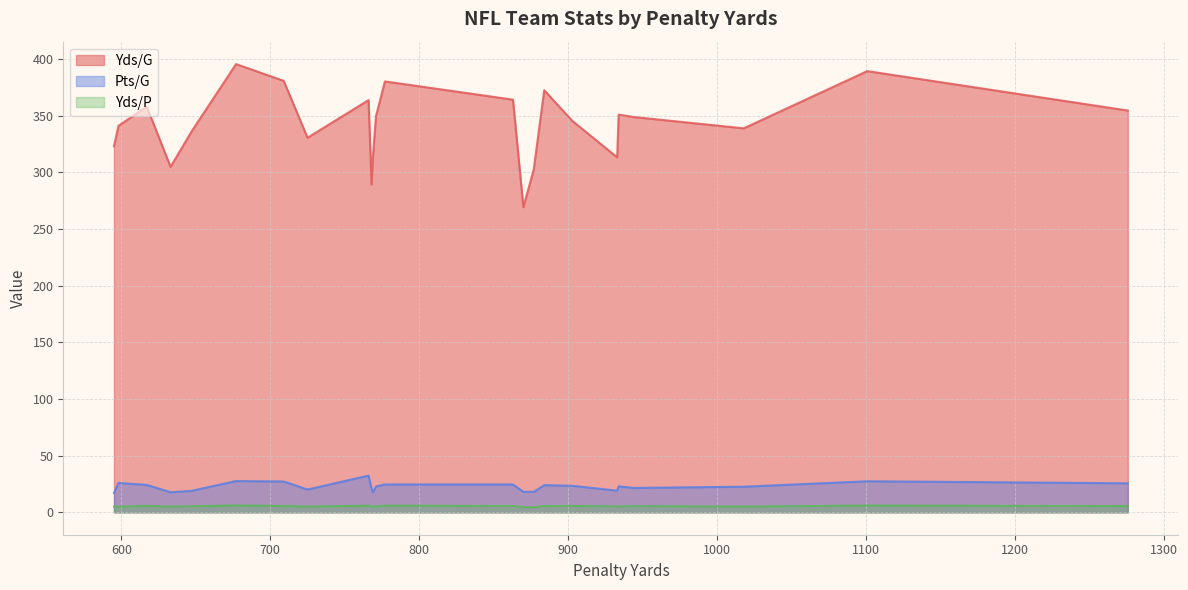

Which series has the largest range (max minus min)?

Yds/G